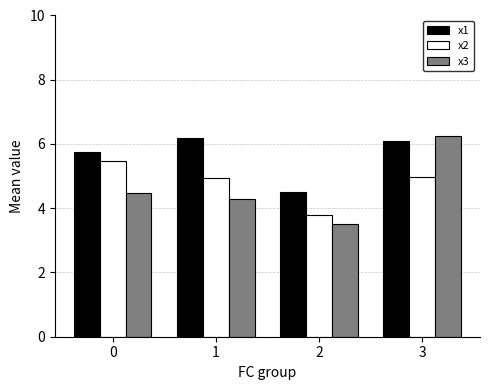

At which category is the sum across all series the highest?

3